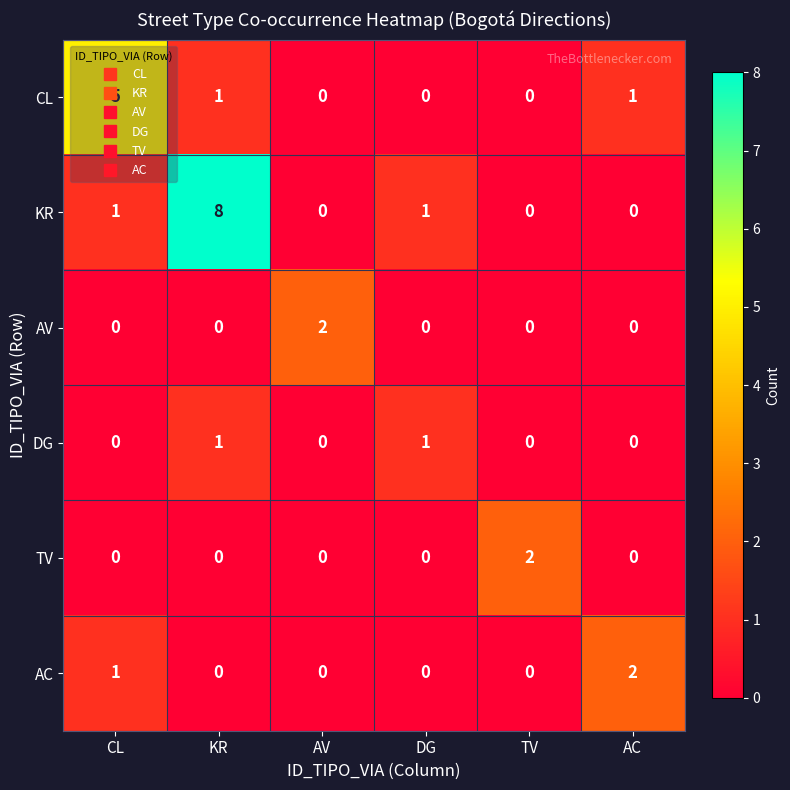

Count the AC values in the range 0 to 1.

5